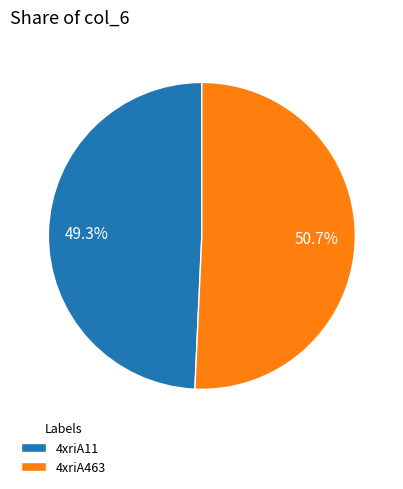

To the nearest percent, what is the combined percentage of 4xriA463 and 4xriA11?

100%